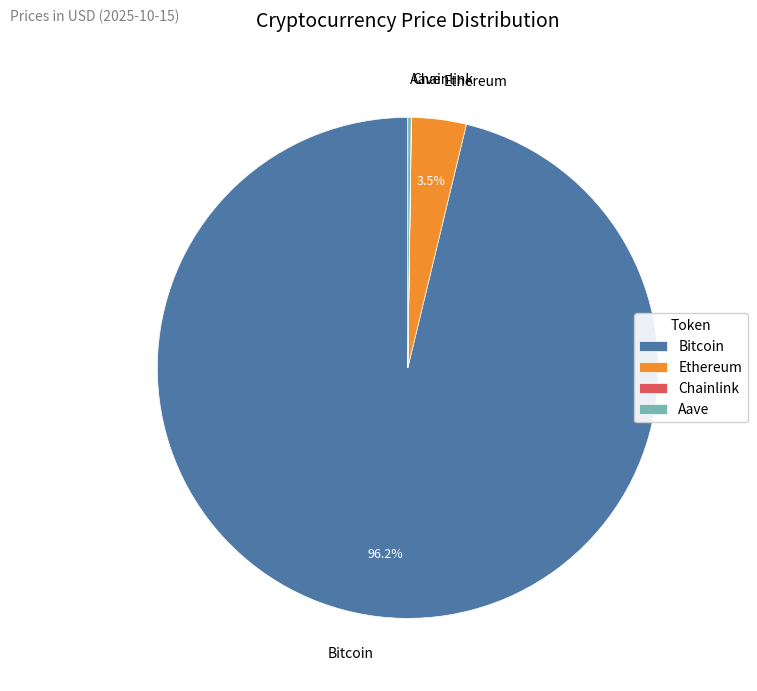

Which category has the biggest portion of the pie?

Bitcoin